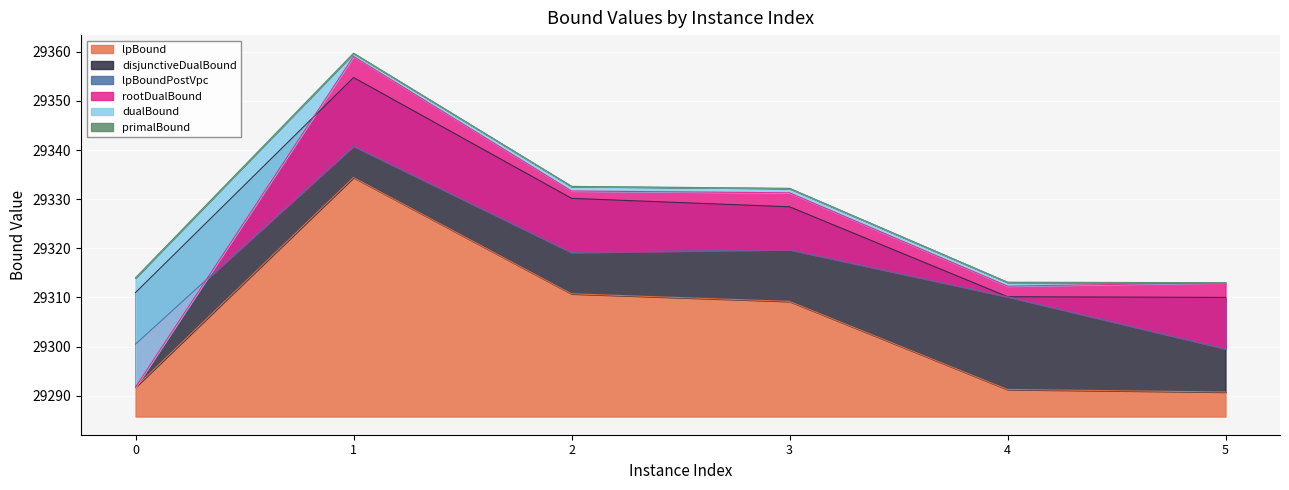

In disjunctiveDualBound, how many points are higher than both neighbors (excluding endpoints)?

1